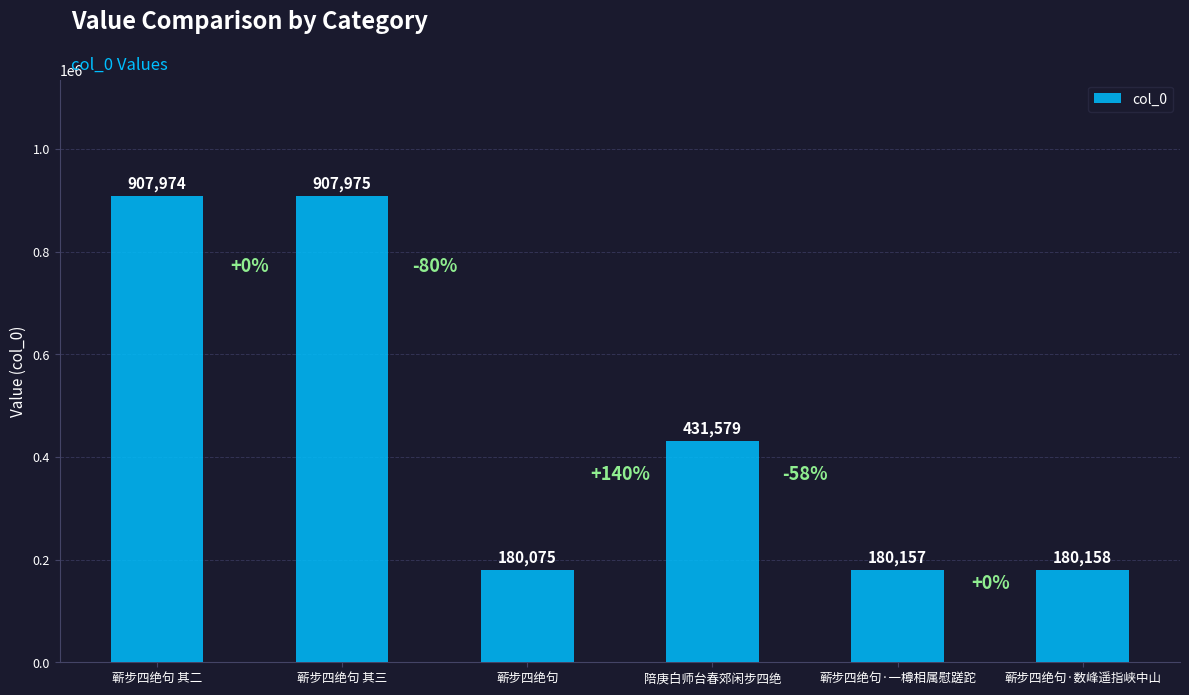

Rank the categories by value from highest to lowest.

蕲步四绝句 其三, 蕲步四绝句 其二, 陪庚白师台春郊闲步四绝, 蕲步四绝句·数峰遥指峡中山, 蕲步四绝句·一樽相属慰蹉跎, 蕲步四绝句